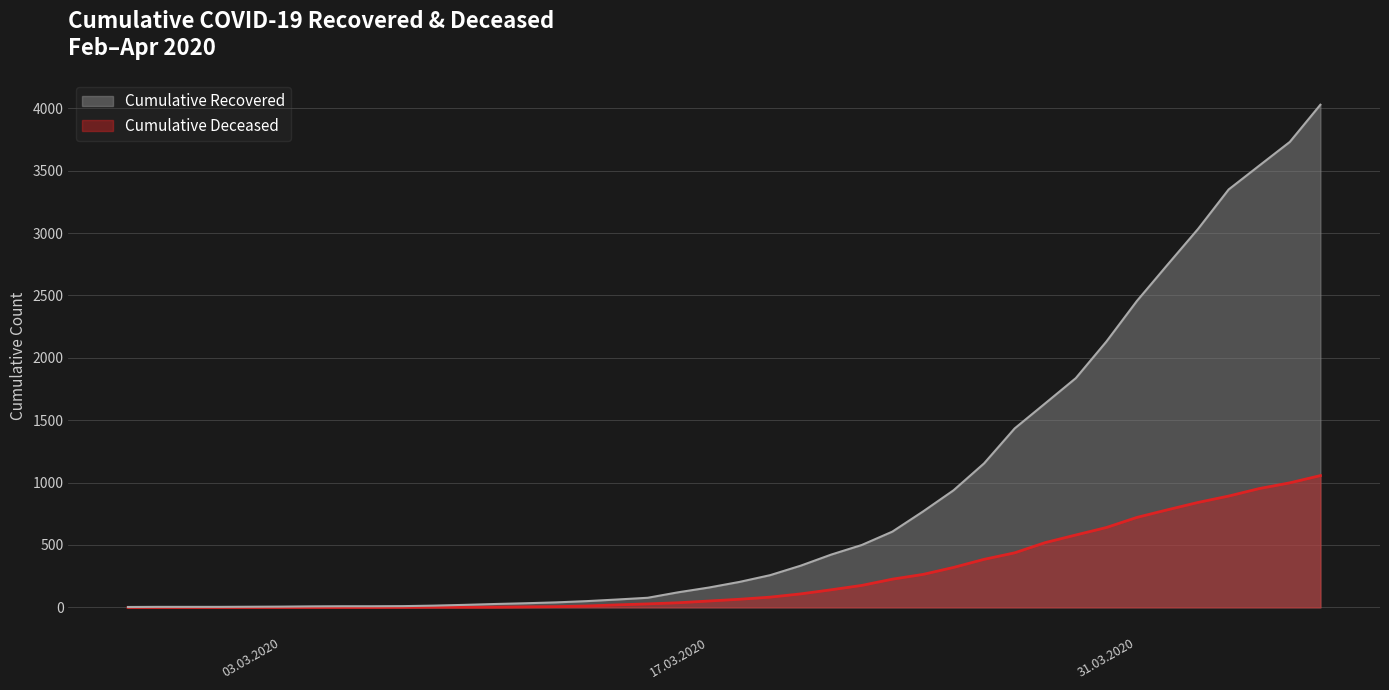

What is the highest value of the cumulative_deceased series?

1056